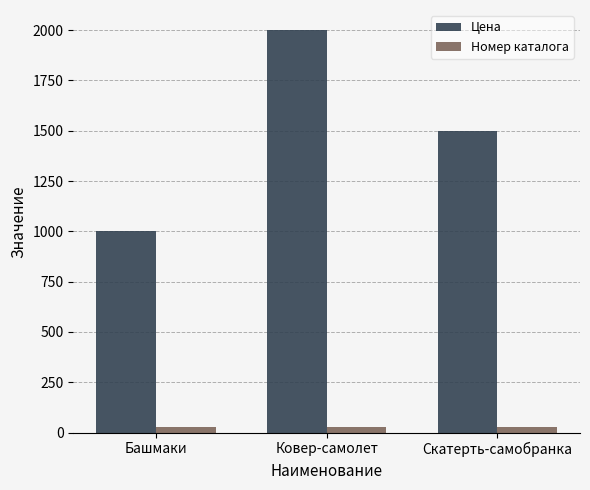

Which label corresponds to the largest value in the chart?

Ковер-самолет